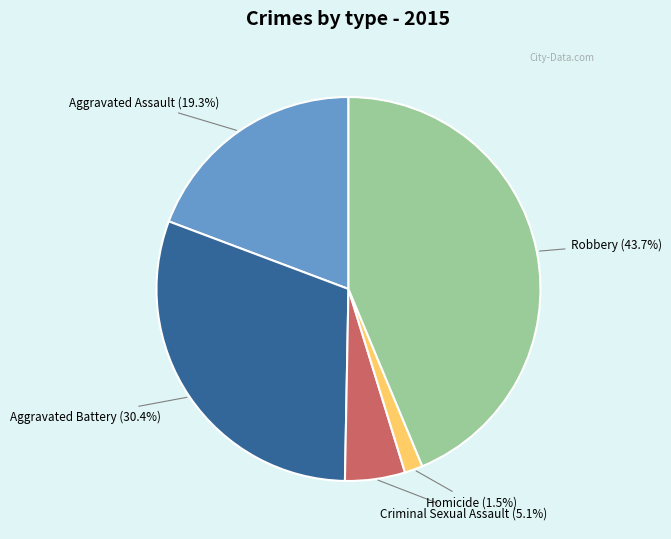

Does any single category account for the majority?

No